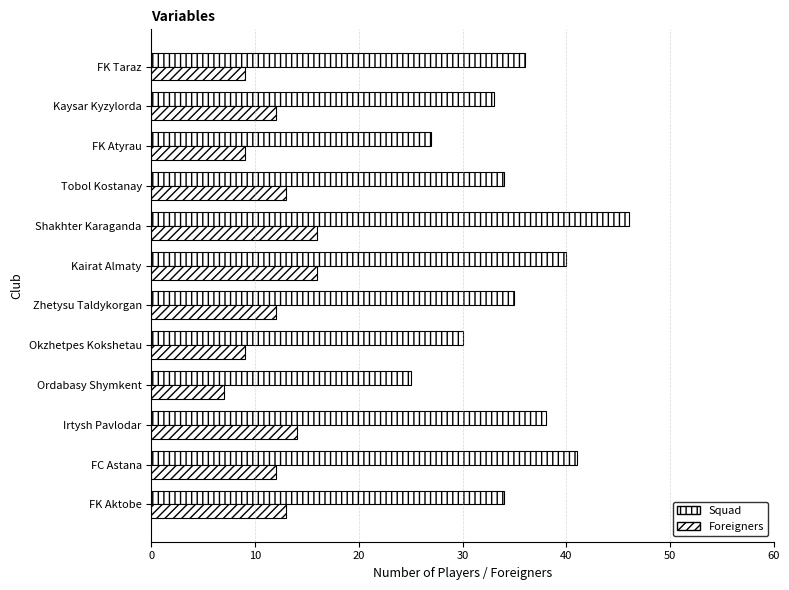

How many distinct data groups are displayed?

2